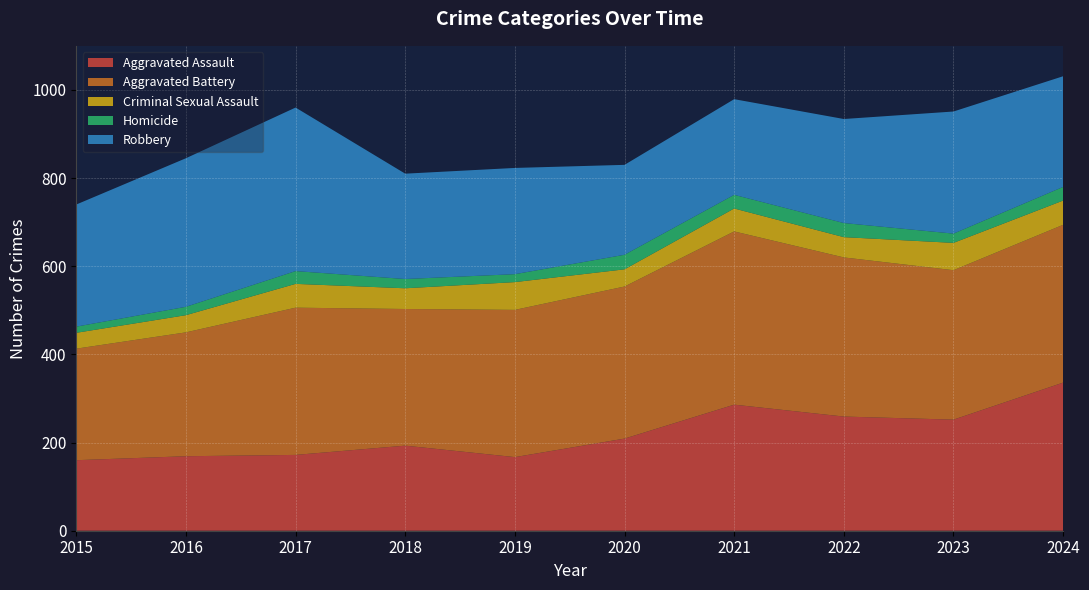

Reading left to right, list all the values displayed in this chart.

Aggravated Assault: 160	169	172	193	167	209	286	259	252	336
Aggravated Battery: 253	281	334	310	334	345	393	361	339	358
Criminal Sexual Assault: 36	39	54	47	63	39	52	46	62	55
Homicide: 14	19	29	21	18	33	31	32	21	31
Robbery: 277	337	371	239	241	204	217	236	277	251